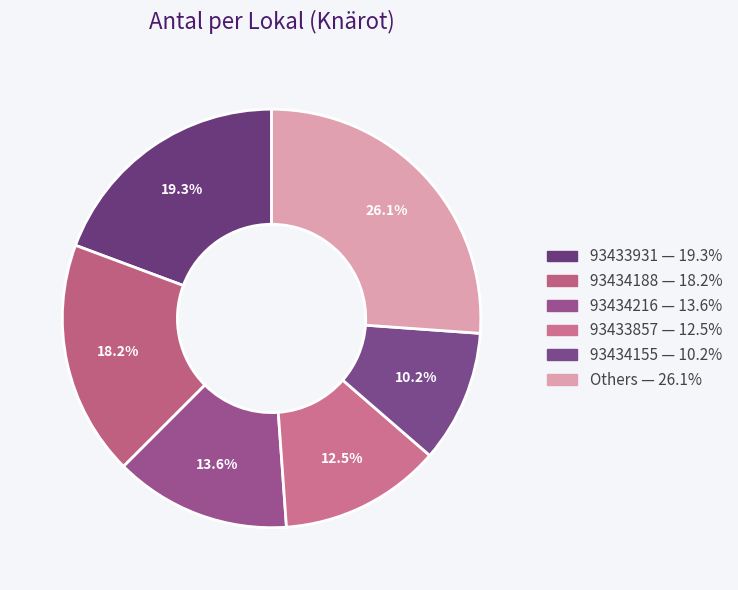

How many slices are in this pie chart?

6